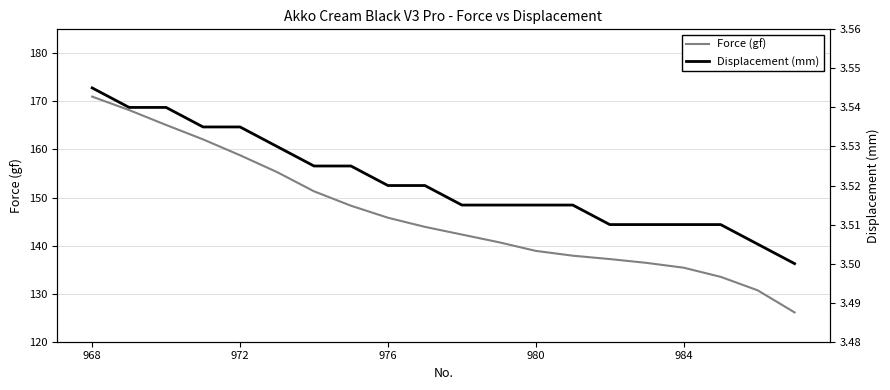

What is the minimum value for Force (gf)?

126.1